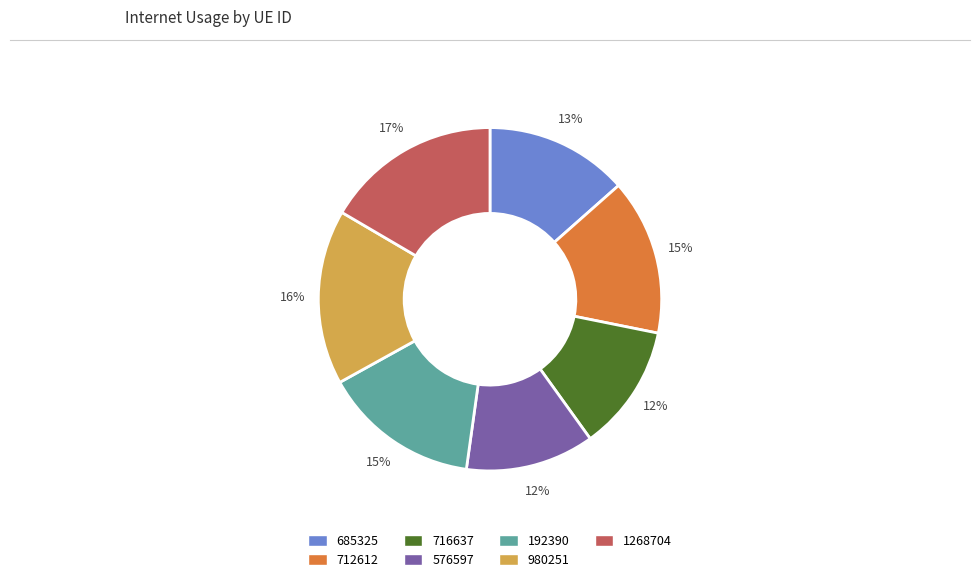

To the nearest percent, what is the difference between the largest and smallest slice percentages?

5%